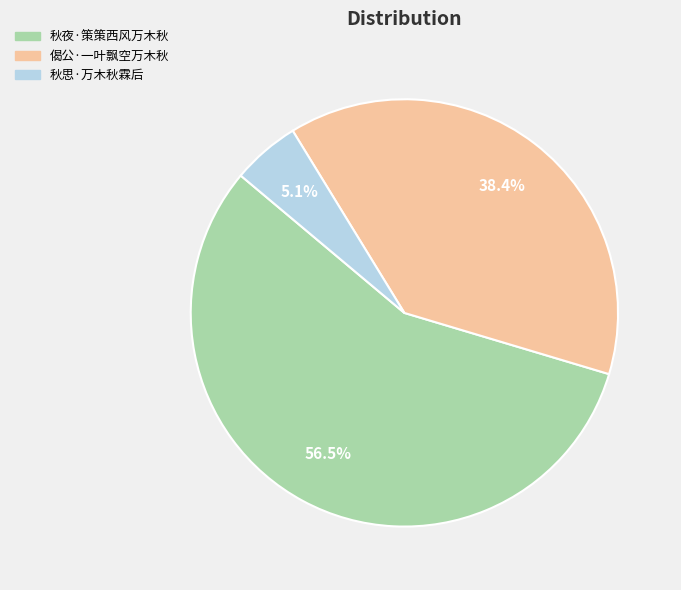

To the nearest percent, what is the difference between the 秋思·万木秋霖后 and 偈公·一叶飘空万木秋 slice percentages?

33%